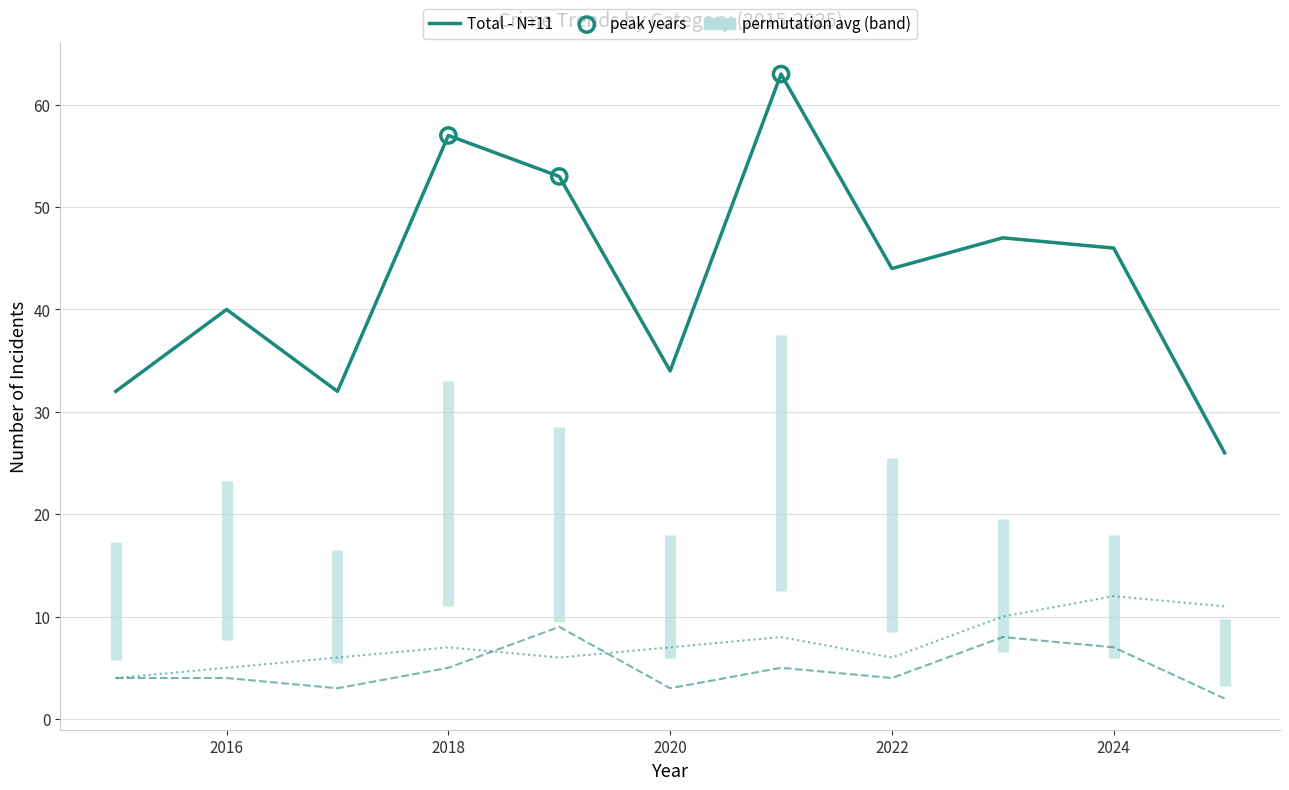

What is the total value across all series at 2015?

40